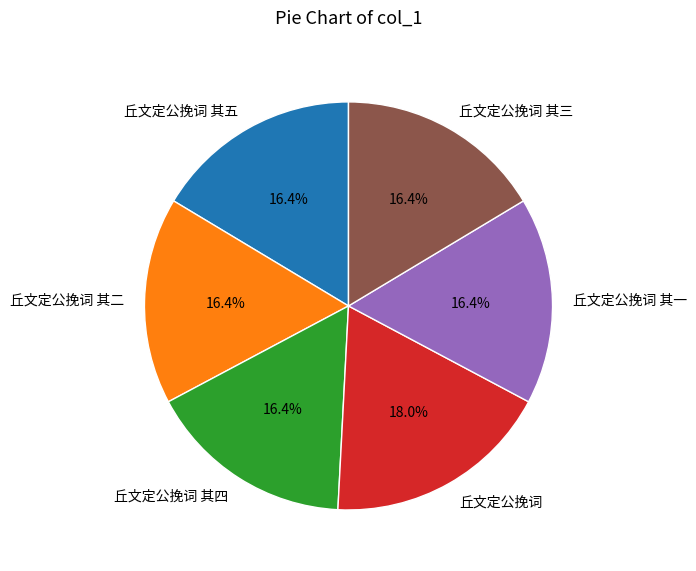

Is there any slice that represents more than half of the pie?

No